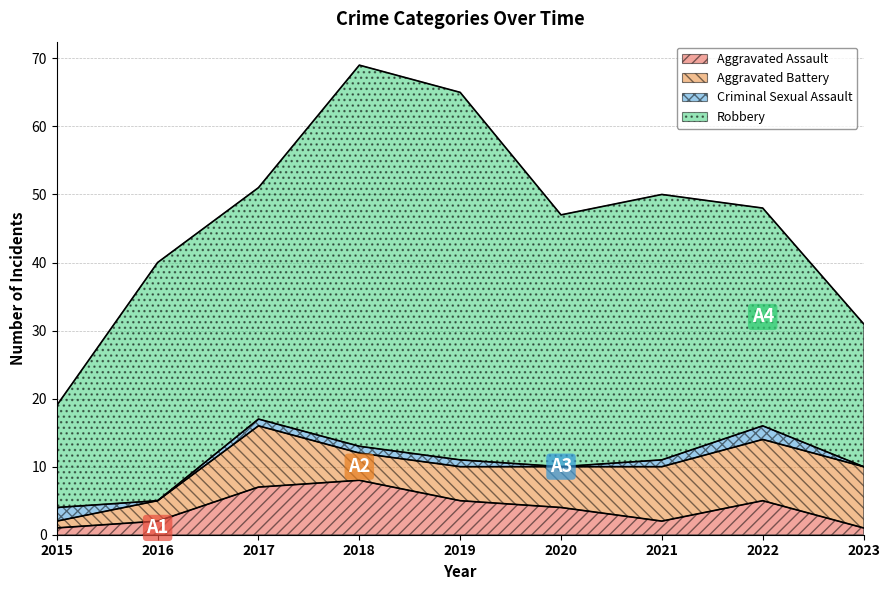

Which series changed the most between 2016 and 2020?

Aggravated Battery